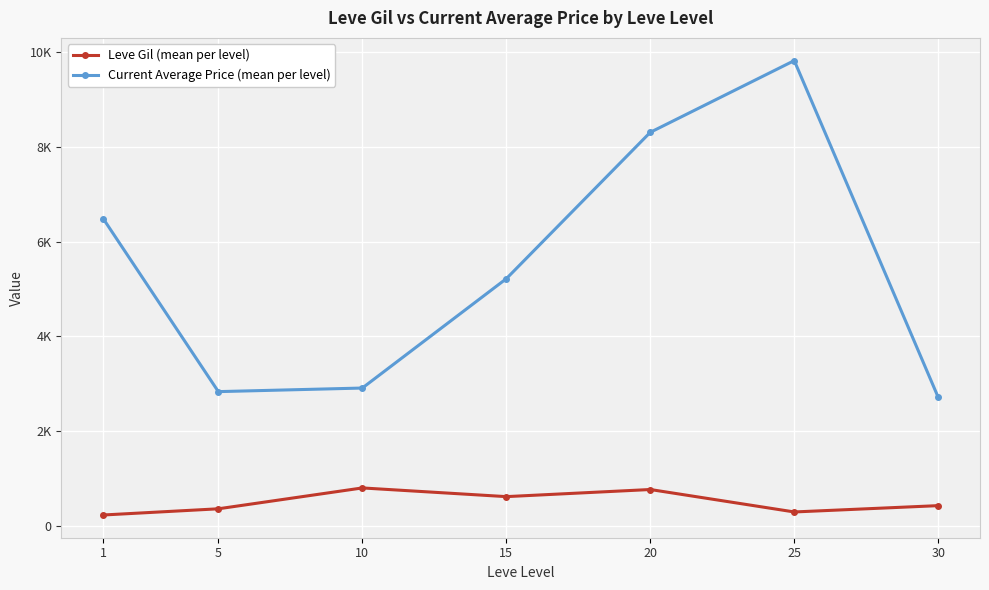

Does the chart have visible grid lines?

Yes